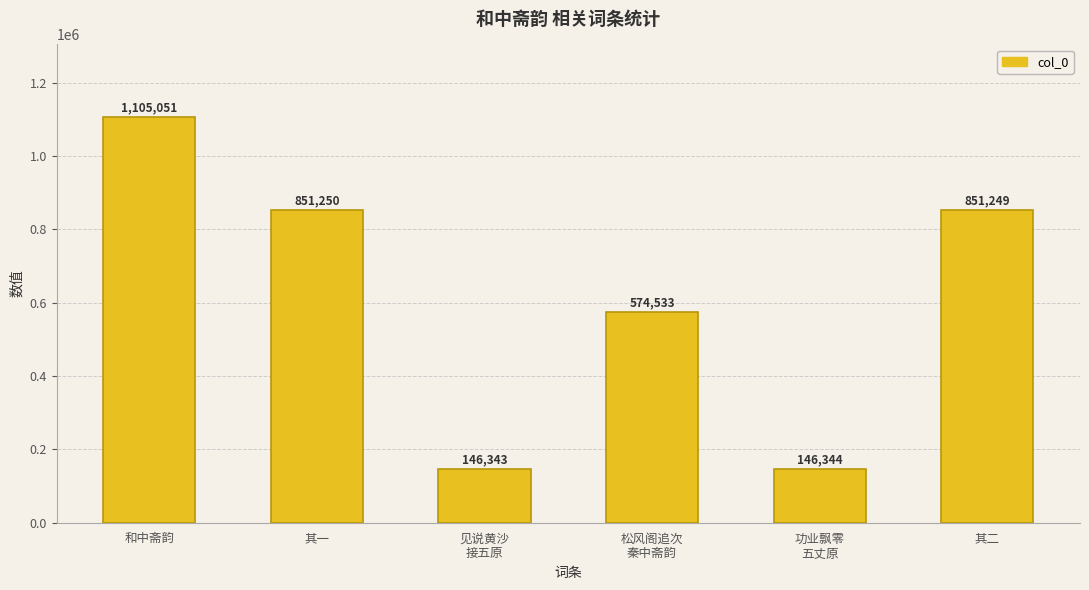

Reading right to left, what are all the values shown in this chart?

851249	146344	574533	146343	851250	1105051